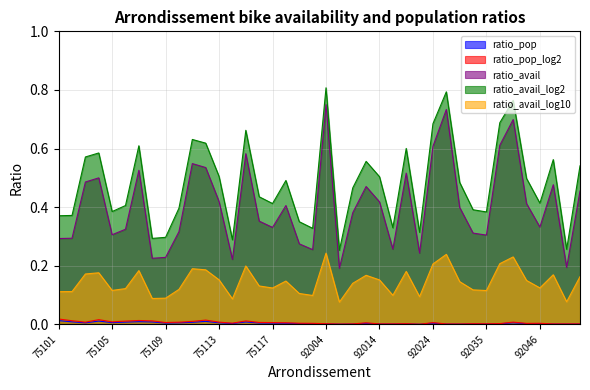

What are all the series names shown in the legend?

ratio_pop, ratio_pop_log2, ratio_avail, ratio_avail_log2, ratio_avail_log10